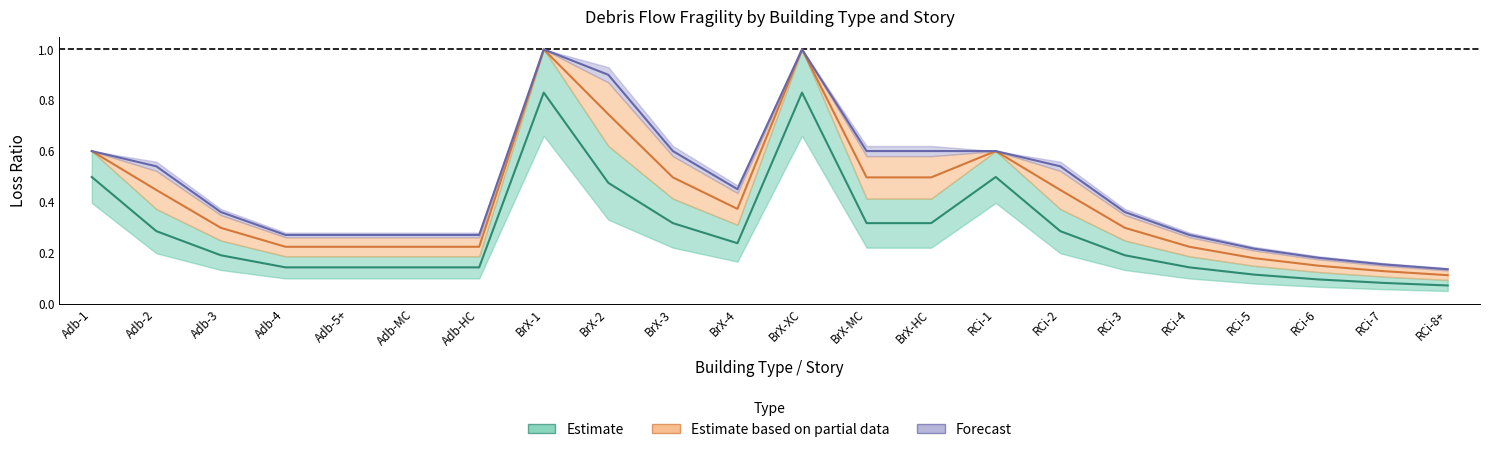

What is the sum of the HW0_5 values at BrX-HC and Adb-MC?

0.5